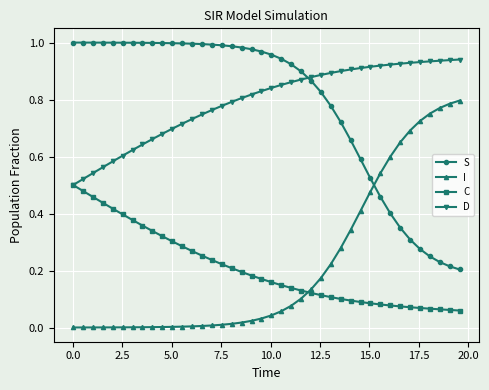

True or false: S and I cross at least once.

True